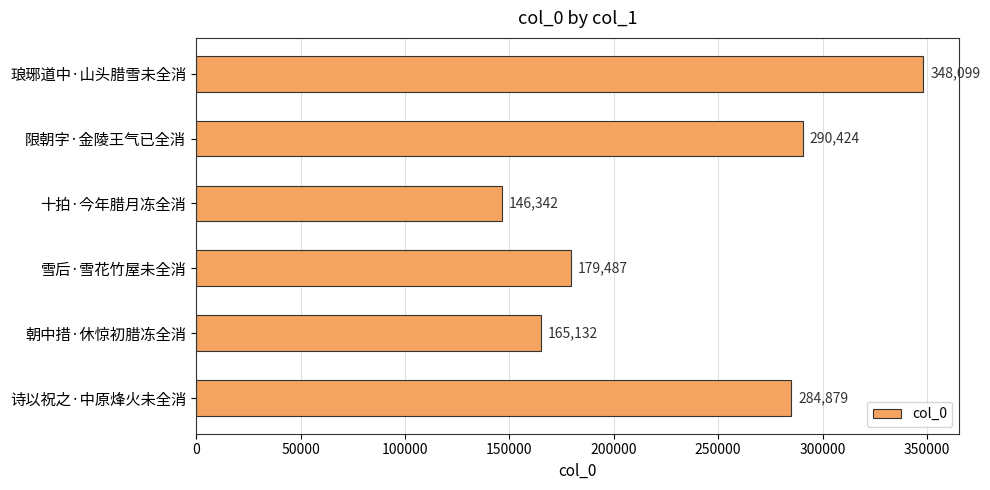

What is the difference between the maximum and second lowest values?

182967